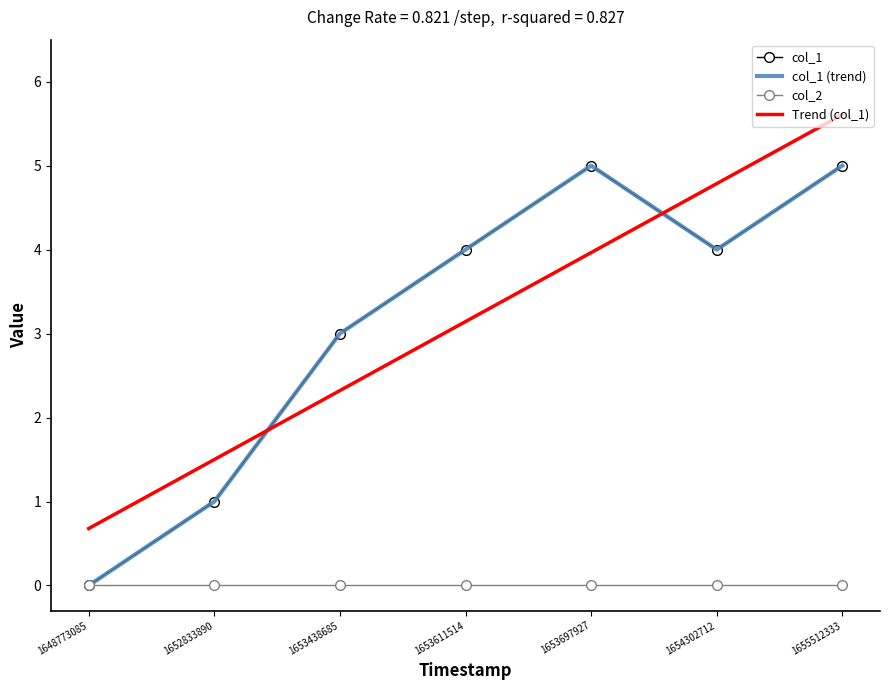

Rank the categories by col_1 value from lowest to highest.

1648773085, 1652833890, 1653438685, 1653611514, 1654302712, 1653697927, 1655512333